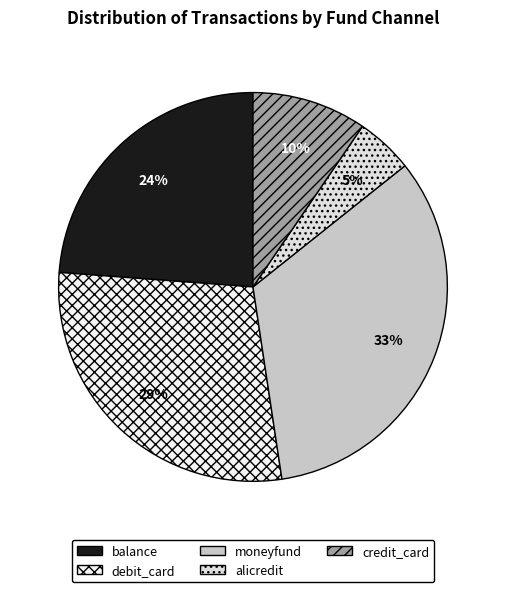

Is there any slice that represents more than half of the pie?

No